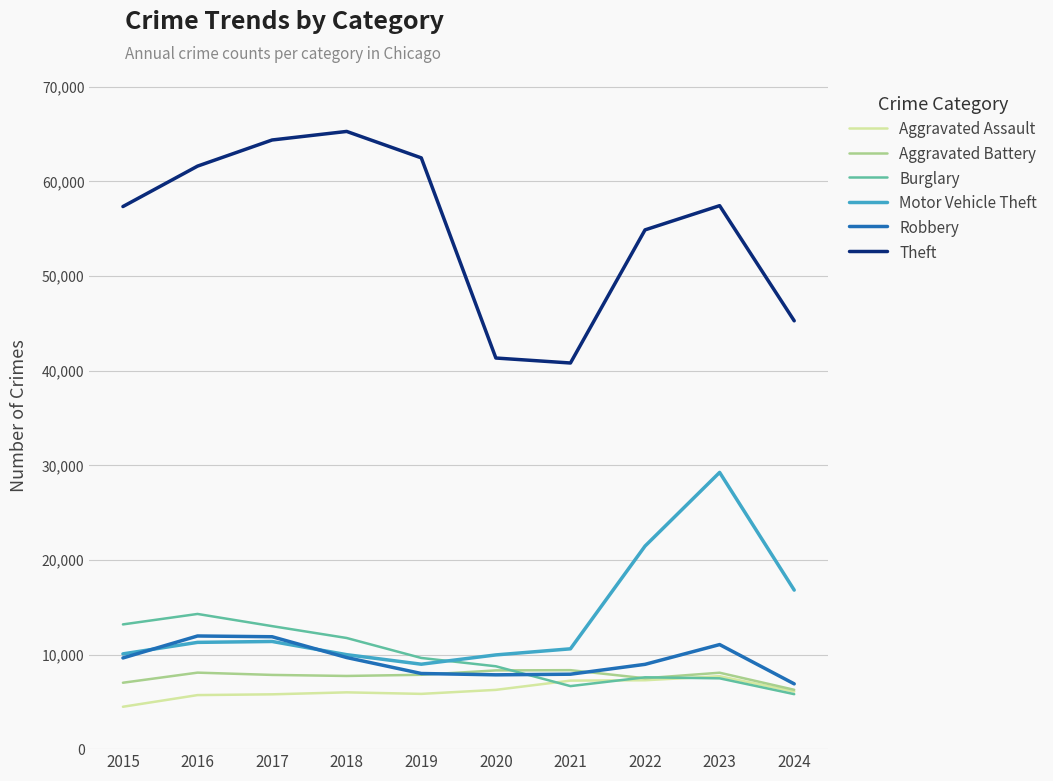

The Motor Vehicle Theft series shows 9601 at 2022. True or false?

False